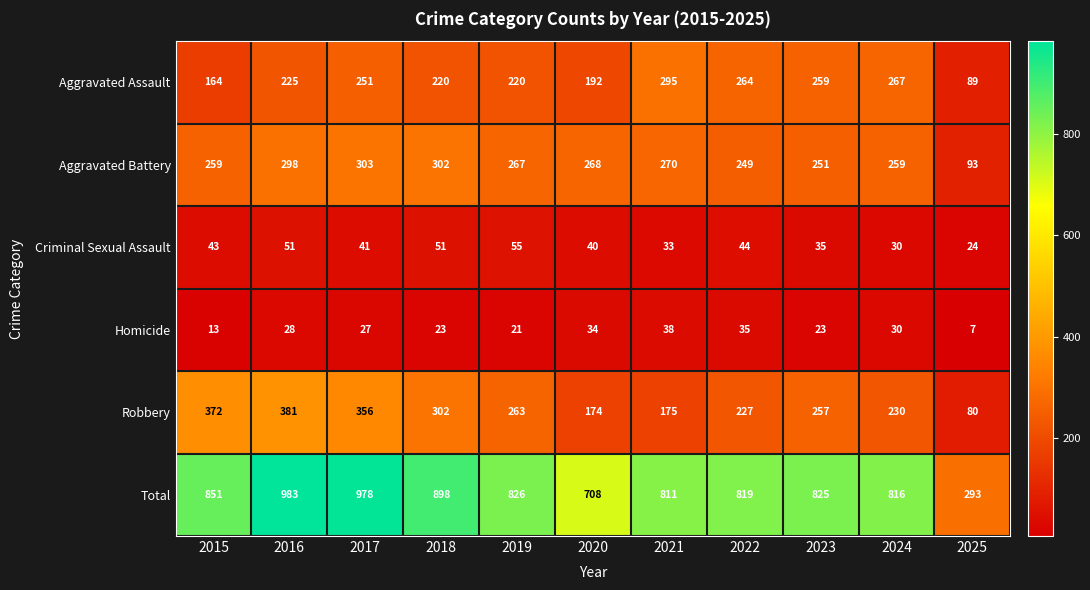

How many series are shown in this chart?

6